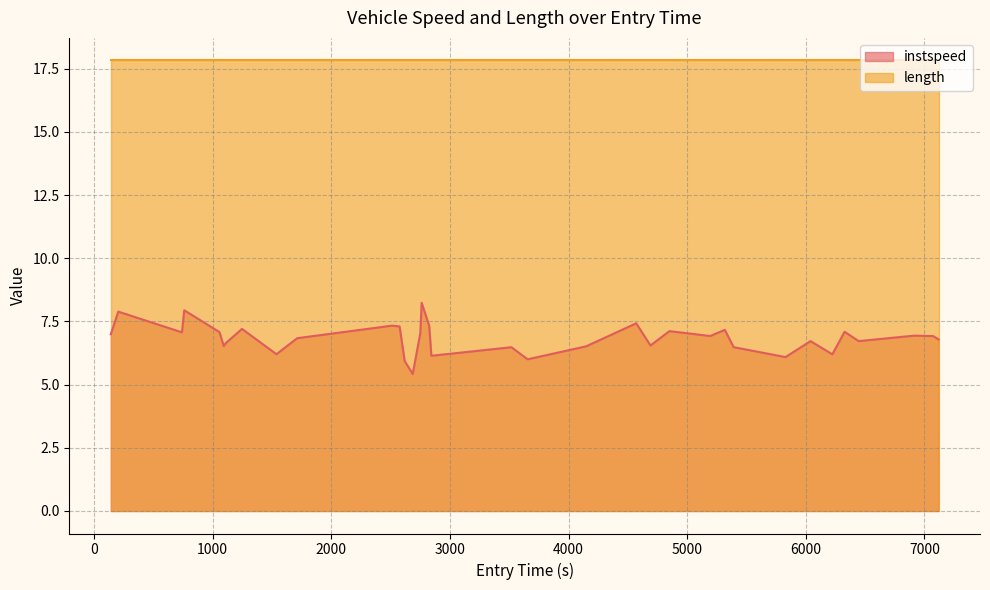

How many values exceed 6?

33